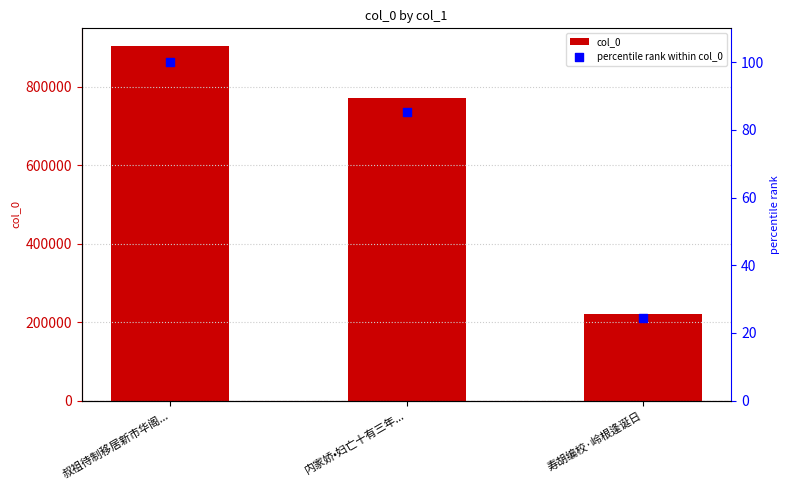

Which series has the largest total across all categories?

col_0